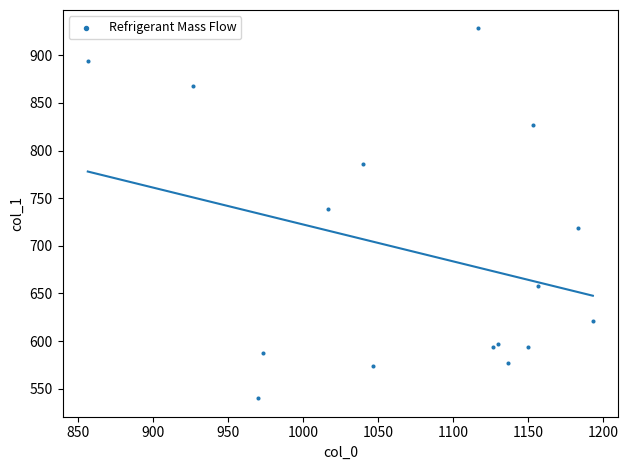

What Y value in the scatter plot is closest to 734?

739.1